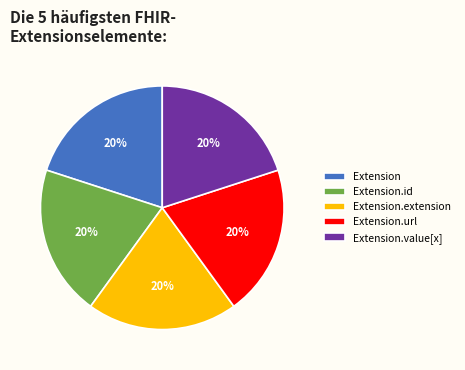

Count the number of slices in the pie.

5